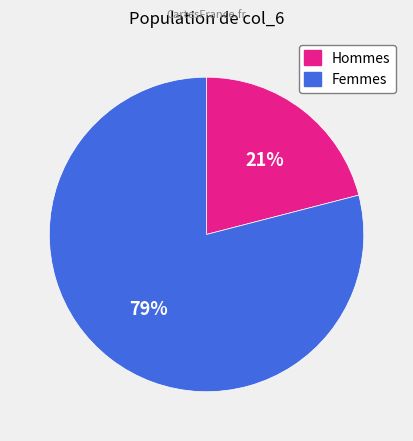

Does any single category account for the majority?

Yes